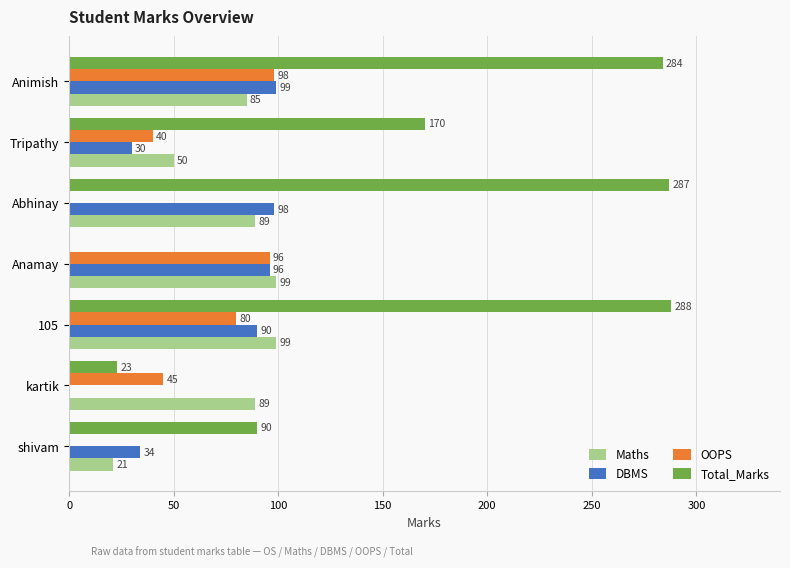

How many categories are shown in the chart?

7